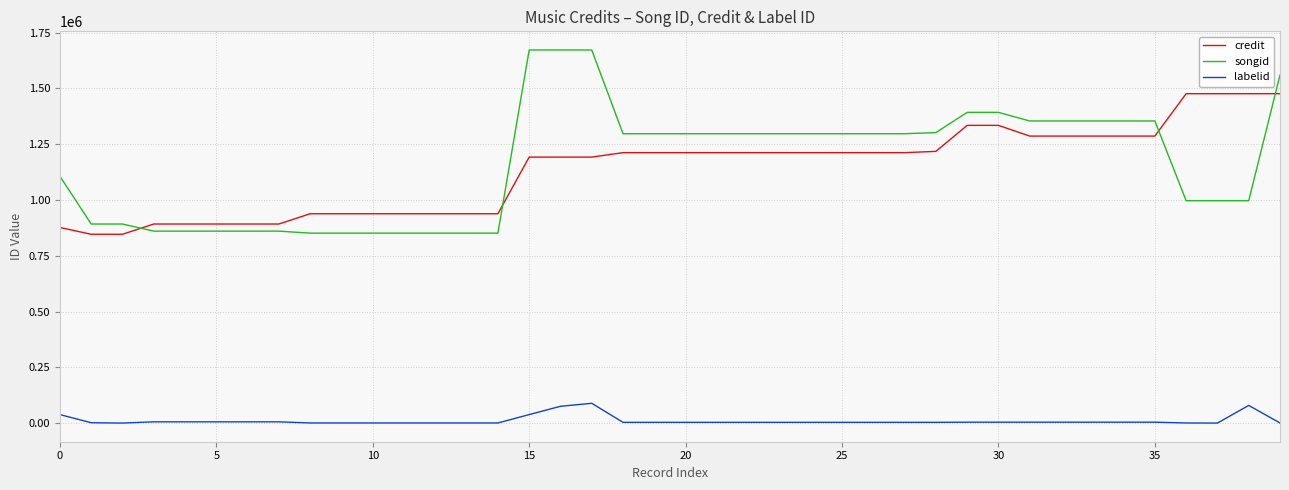

Which series has the largest total across all categories?

songid